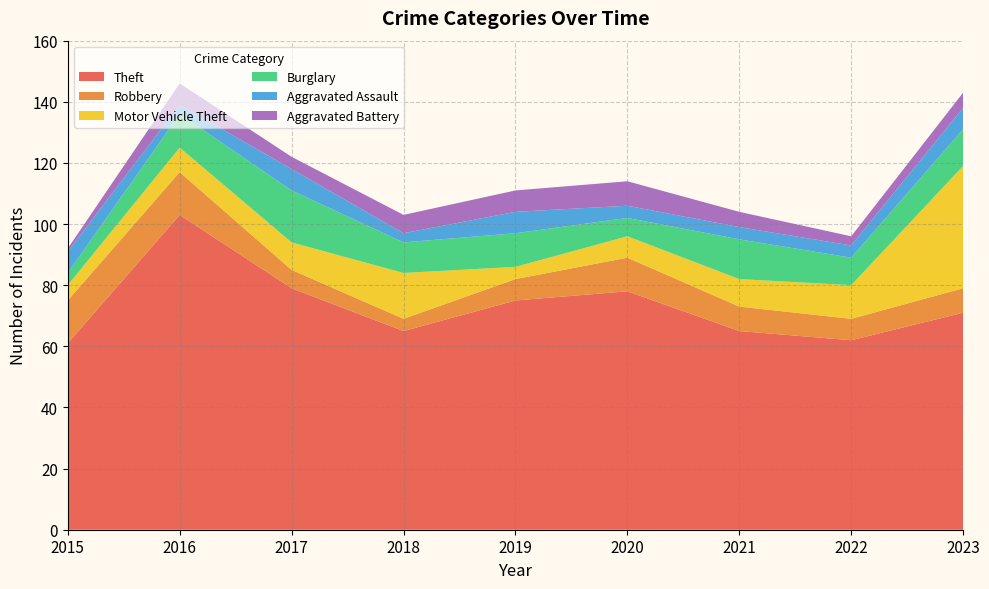

Reading right to left, what are all the values shown in this chart?

Theft: 2023=71	2022=62	2021=65	2020=78	2019=75	2018=65	2017=79	2016=103	2015=61
Robbery: 2023=8	2022=7	2021=8	2020=11	2019=7	2018=4	2017=6	2016=14	2015=14
Motor Vehicle Theft: 2023=40	2022=11	2021=9	2020=7	2019=4	2018=15	2017=9	2016=8	2015=5
Burglary: 2023=12	2022=9	2021=13	2020=6	2019=11	2018=10	2017=17	2016=11	2015=4
Aggravated Assault: 2023=7	2022=4	2021=4	2020=4	2019=7	2018=3	2017=7	2016=3	2015=7
Aggravated Battery: 2023=5	2022=3	2021=5	2020=8	2019=7	2018=6	2017=4	2016=7	2015=1